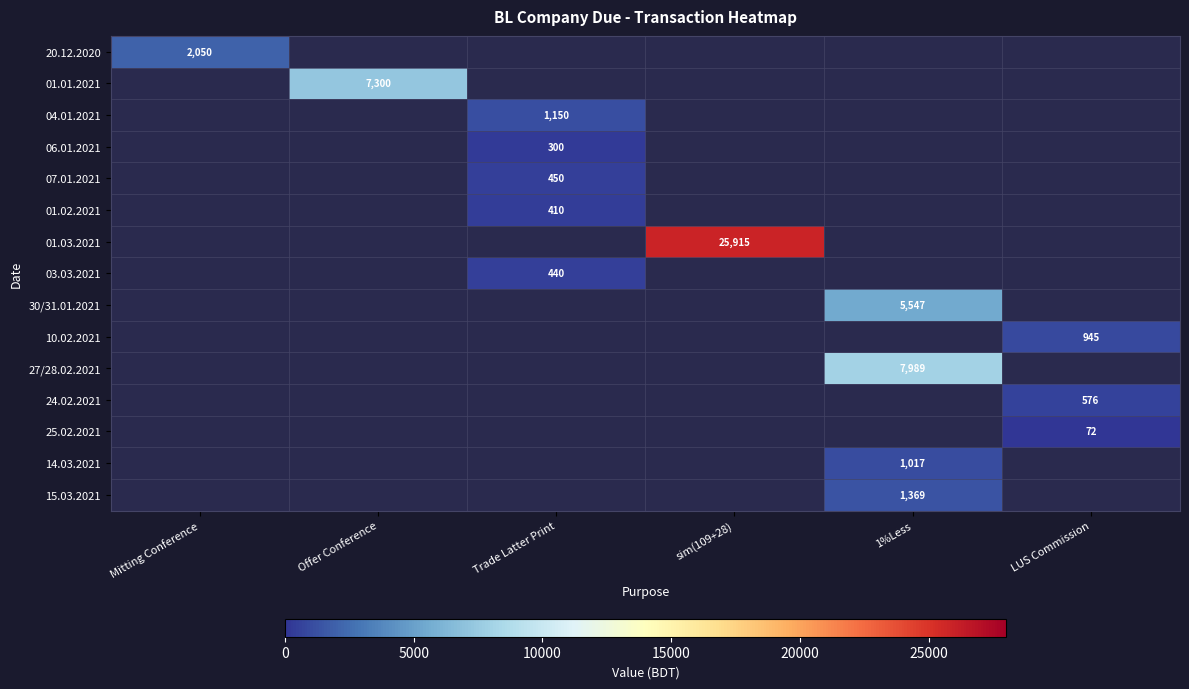

The value of 24.02.2021 at LUS Commission is 395. True or false?

False